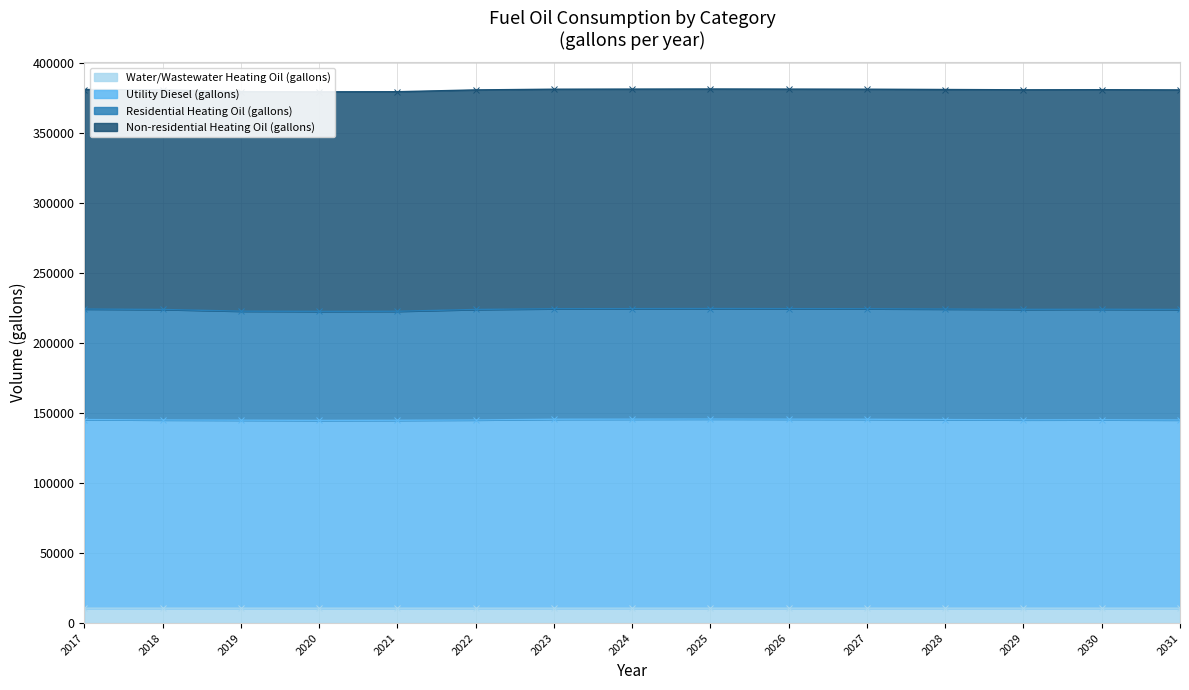

The value of Utility Diesel (gallons) at 2017 is 145351.9. True or false?

True